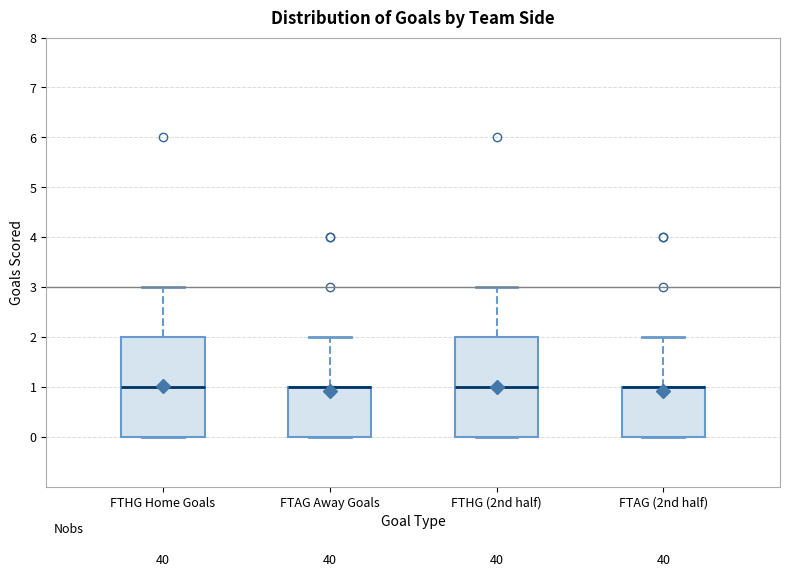

Reading left to right, read every box against the y-axis: the position of its median line, the range the box covers, and the ends of its whiskers. The values are not printed on the chart, so give them approximately, as read against the axis.

FTHG Home Goals: median 1, box 0 to 2, whiskers 0 to 3
FTAG Away Goals: median 1 (drawn on the box's upper edge), box 0 to 1, whiskers 0 to 2
FTHG (2nd half): median 1, box 0 to 2, whiskers 0 to 3
FTAG (2nd half): median 1 (drawn on the box's upper edge), box 0 to 1, whiskers 0 to 2